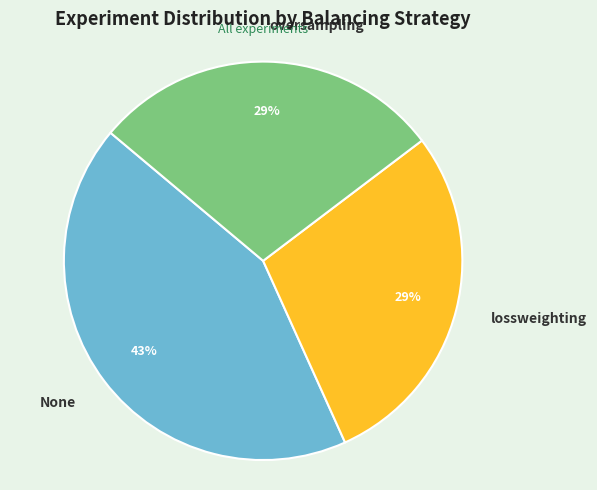

Is it true that lossweighting is 29% of the pie?

True